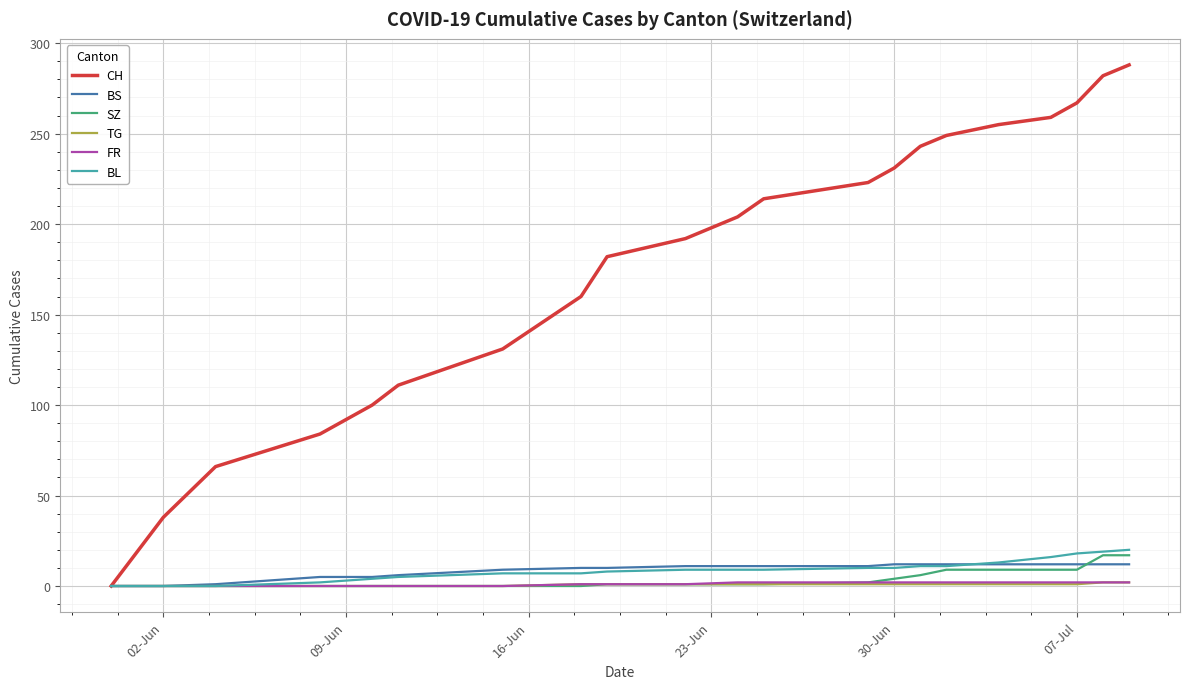

What is the average value of the TG series?

1